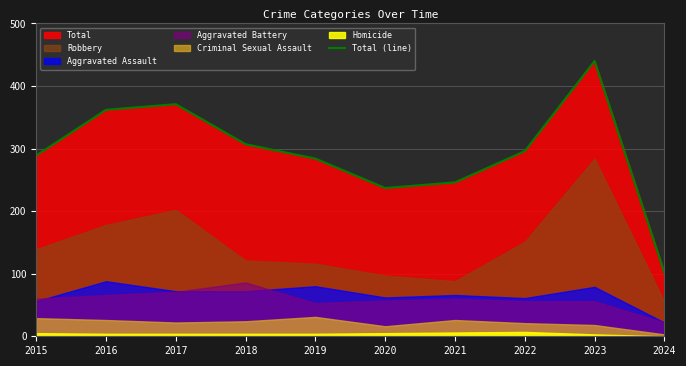

At which category does the chart reach its minimum across all series?

2024